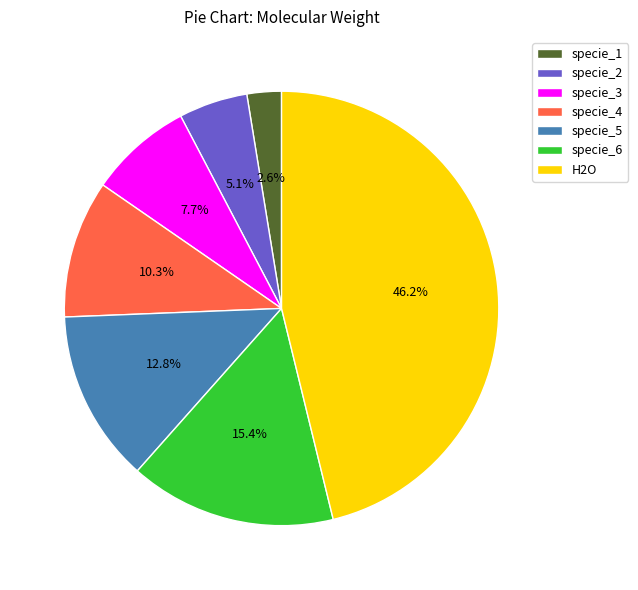

Count the number of slices in the pie.

7